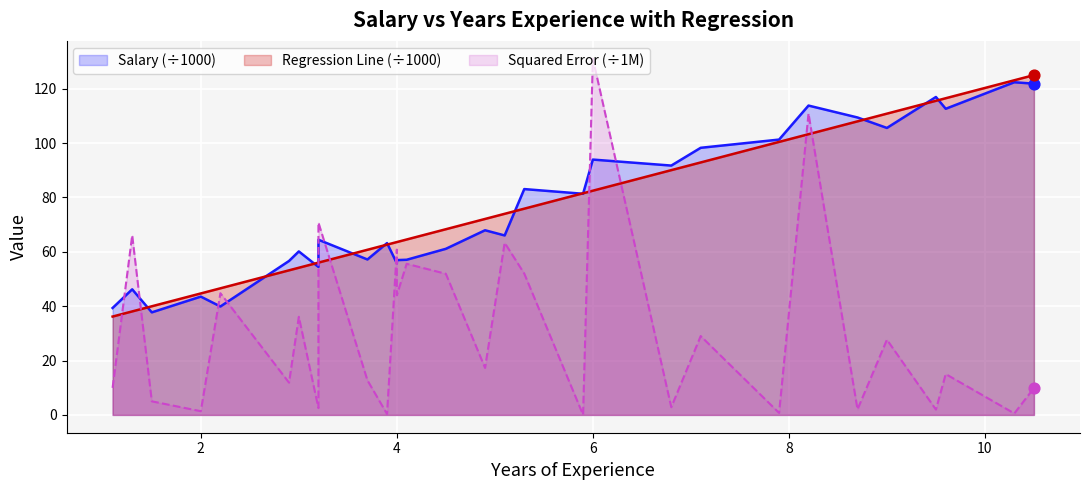

At which category is the sum across all series the highest?

8.2